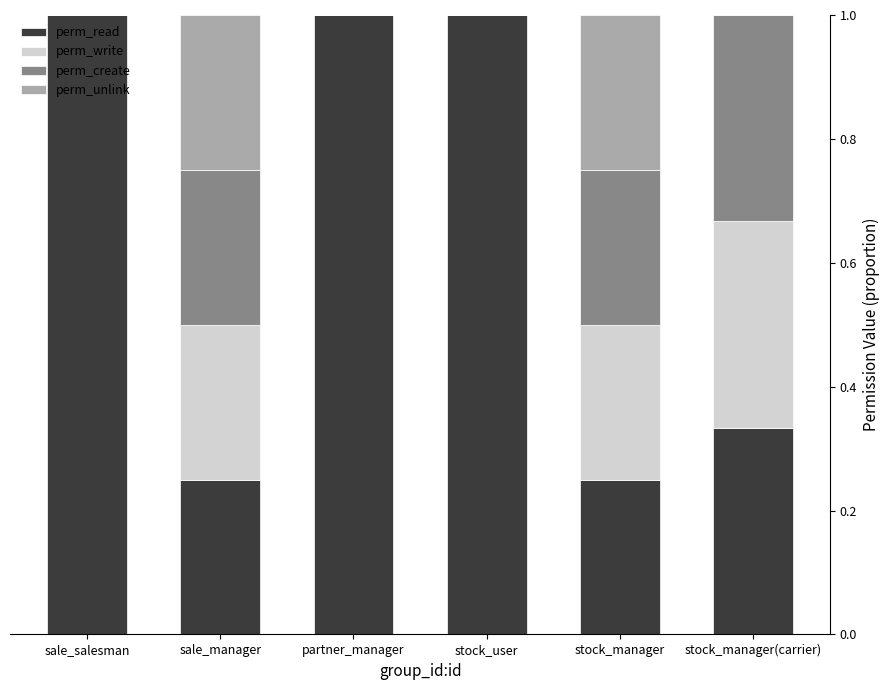

What is the maximum value for perm_read?

1.0